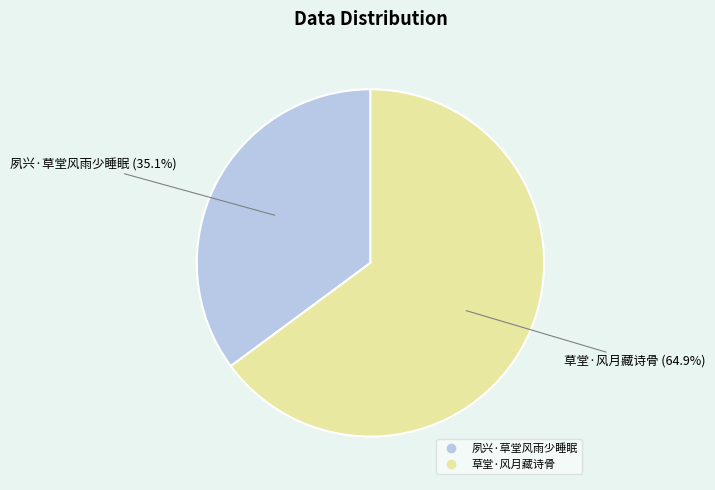

To the nearest percent, what is the difference between the 夙兴·草堂风雨少睡眠 and 草堂·风月藏诗骨 slice percentages?

30%